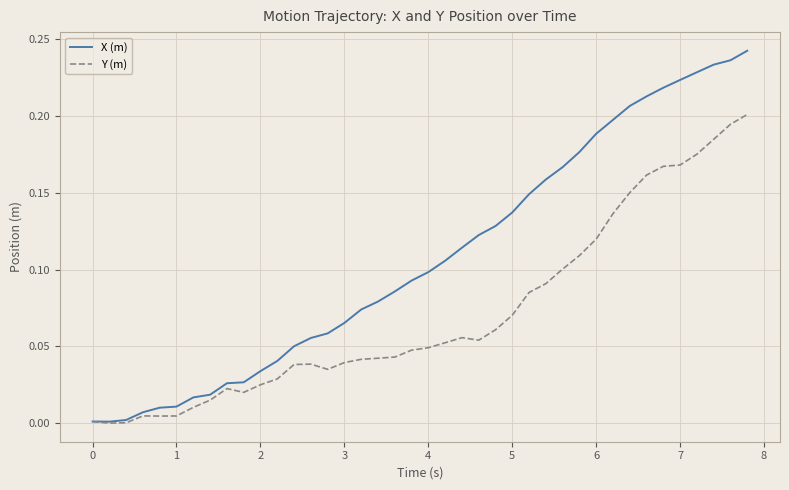

List the series in order of their peak value, highest first.

X (m), Y (m)